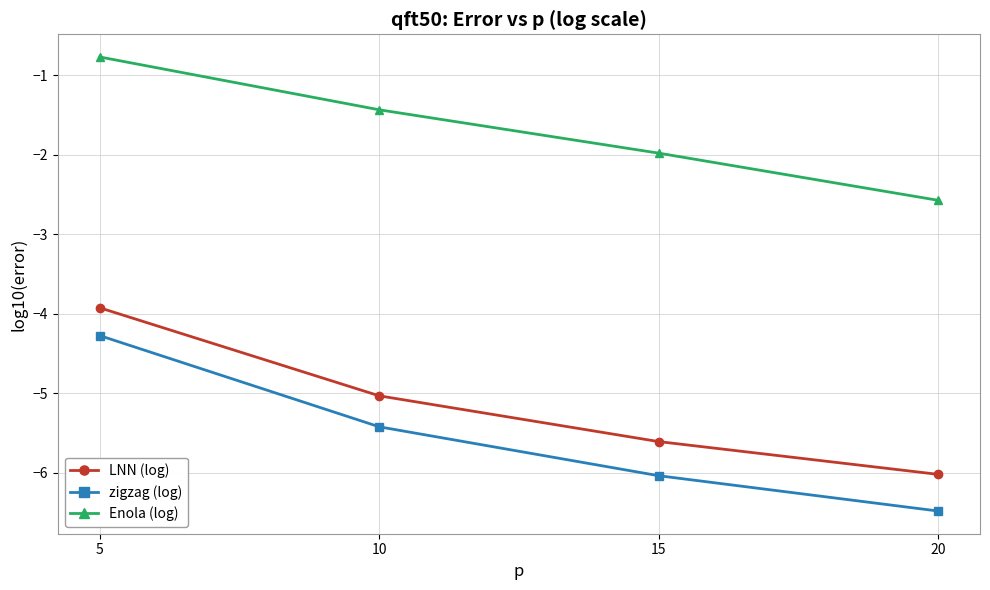

How many lines are shown in the chart?

3